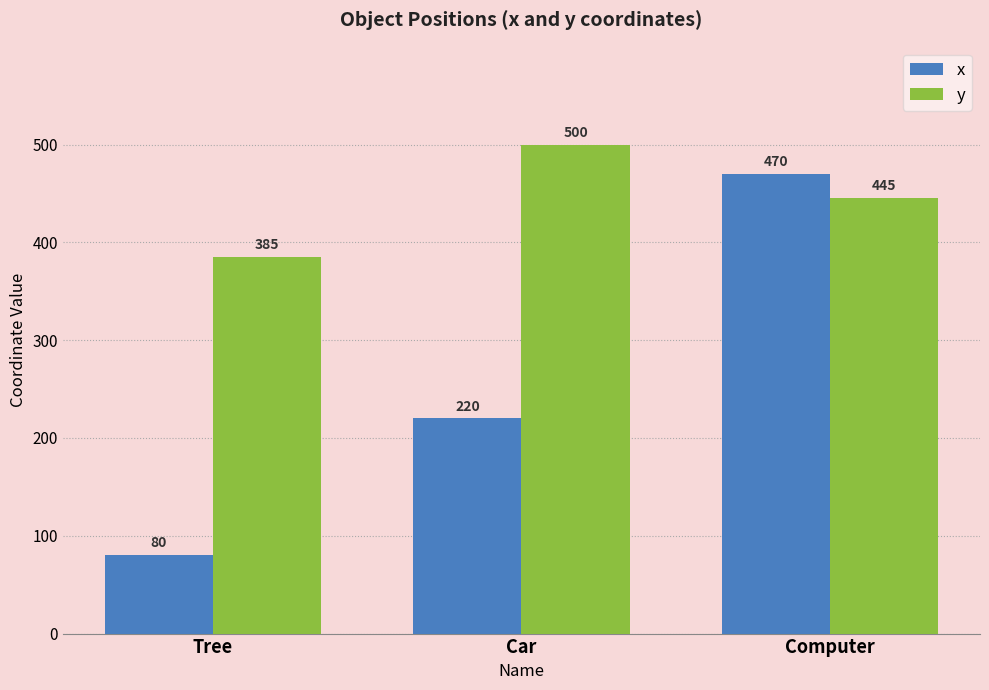

How many data points in y are less than 445?

1